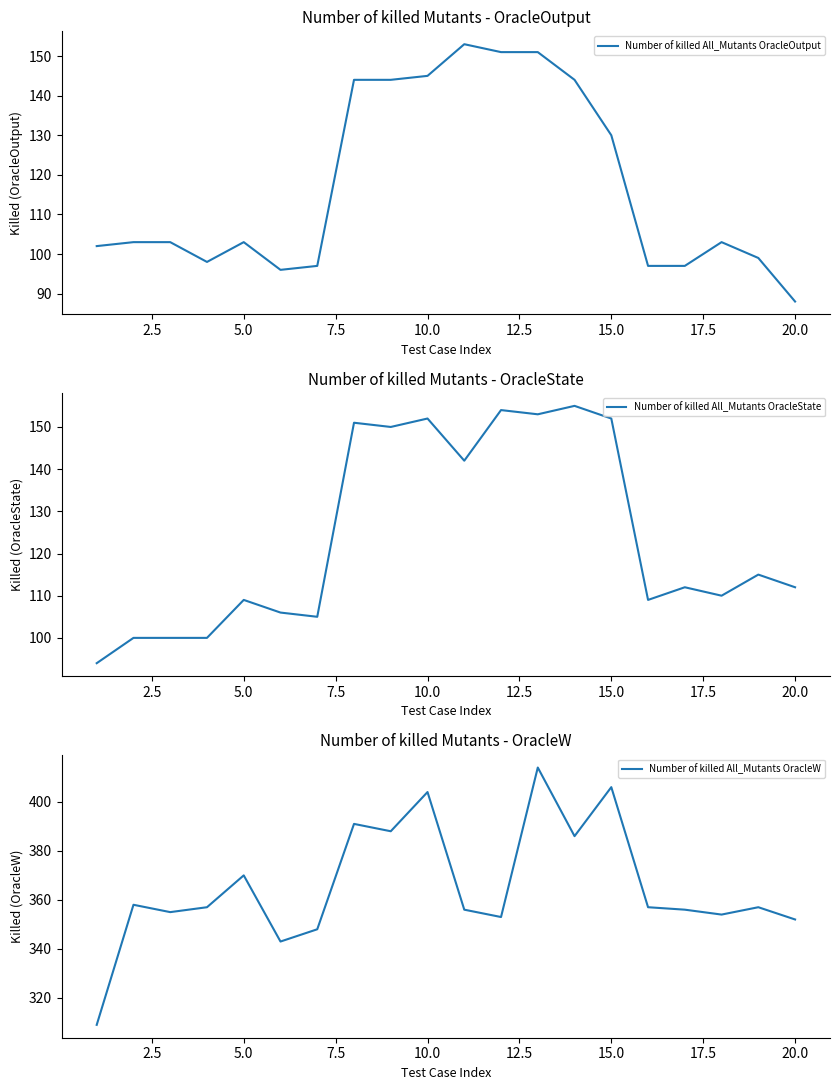

True or false: Number of killed All_Mutants OracleW has more than 0 interior local peaks.

True